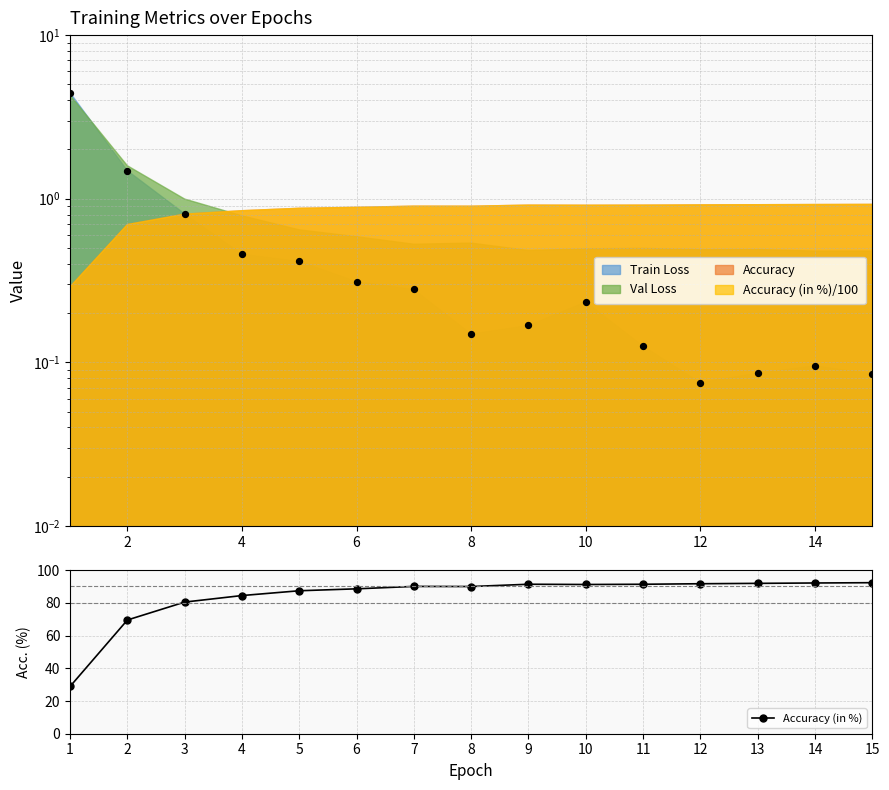

What is the value of the Accuracy (in %) point at the 5th from the left?

87.4